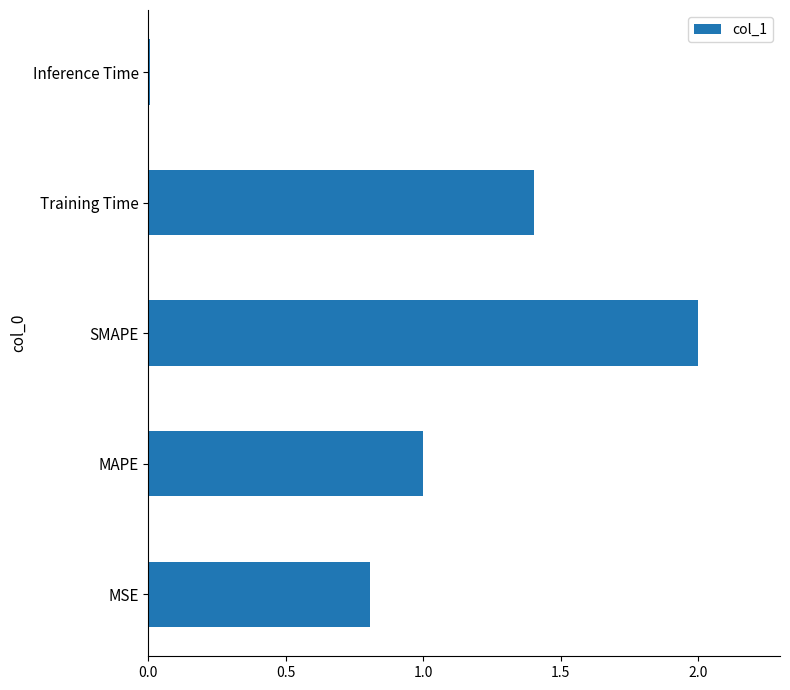

Does the chart contain stacked bars?

No